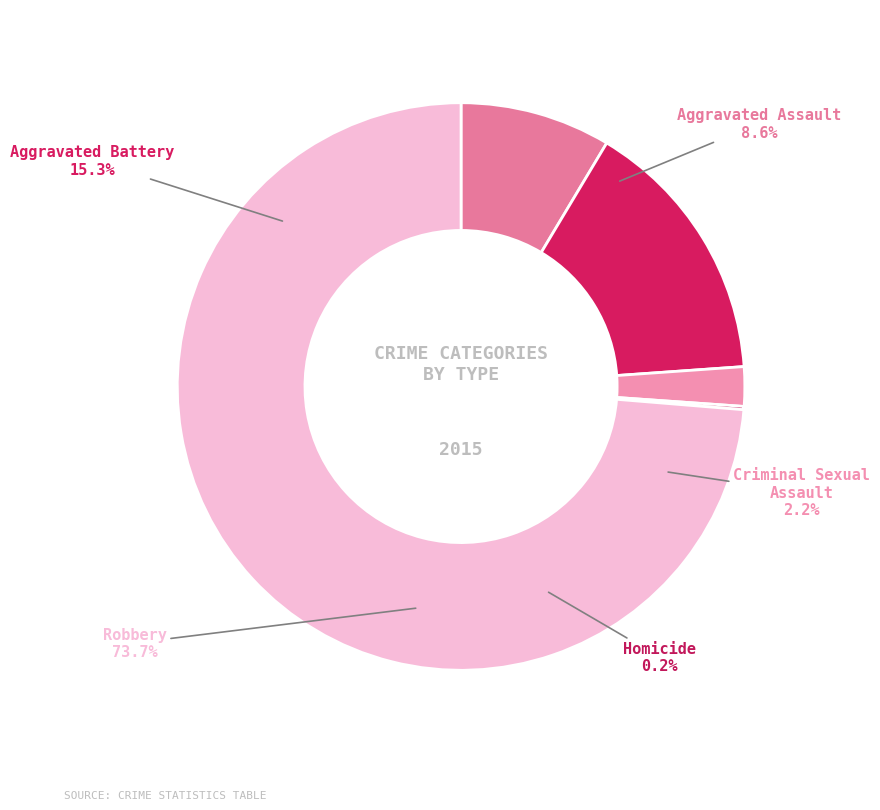

Approximately how many times larger is the value at Aggravated Assault compared to Homicide?

46.0